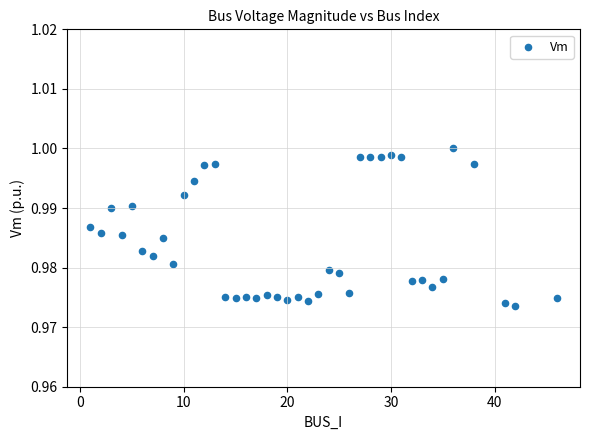

What is the range of X values (max minus min)?

45.0